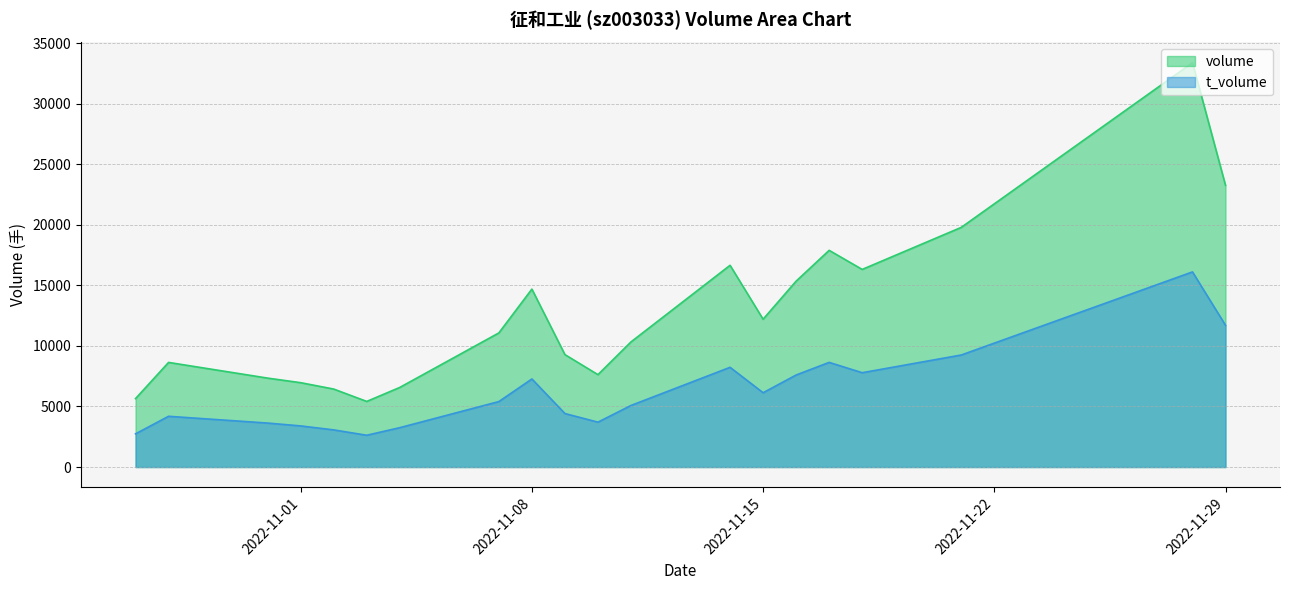

How many interior local valleys does the t_volume series have?

4